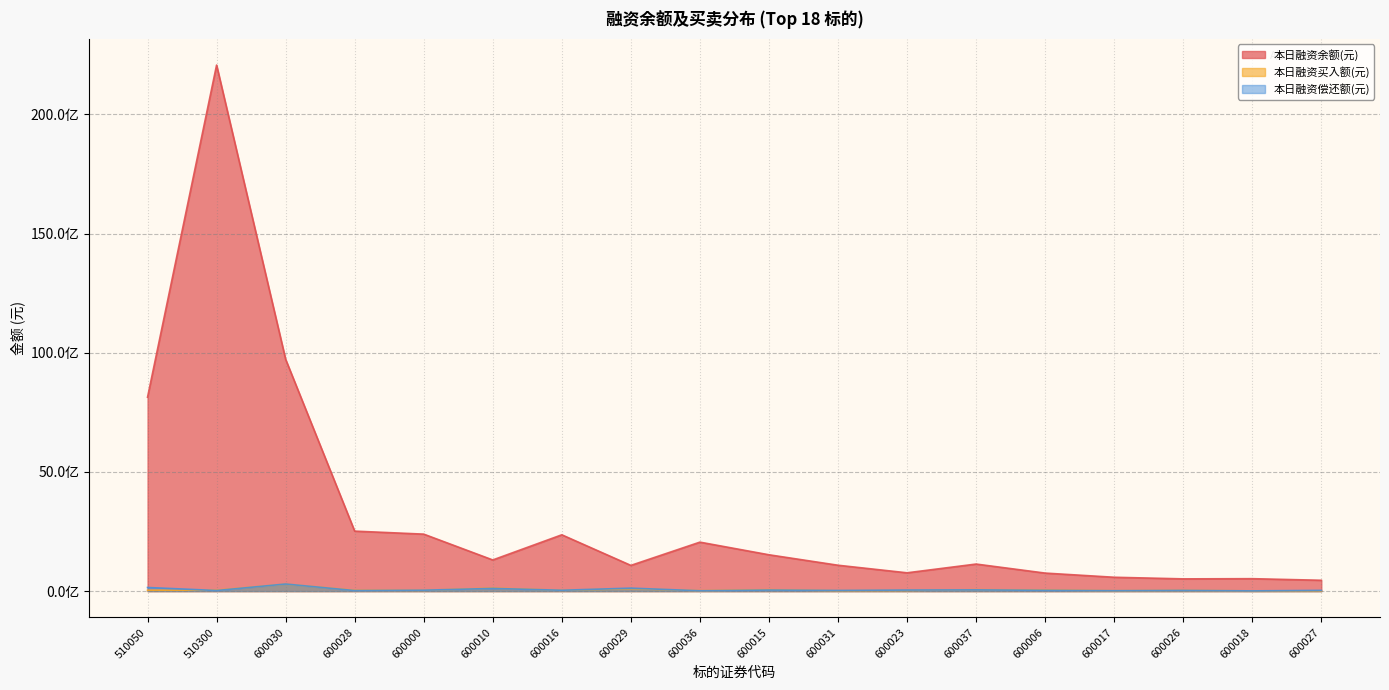

What are all the series names shown in the legend?

本日融资余额(元), 本日融资买入额(元), 本日融资偿还额(元)